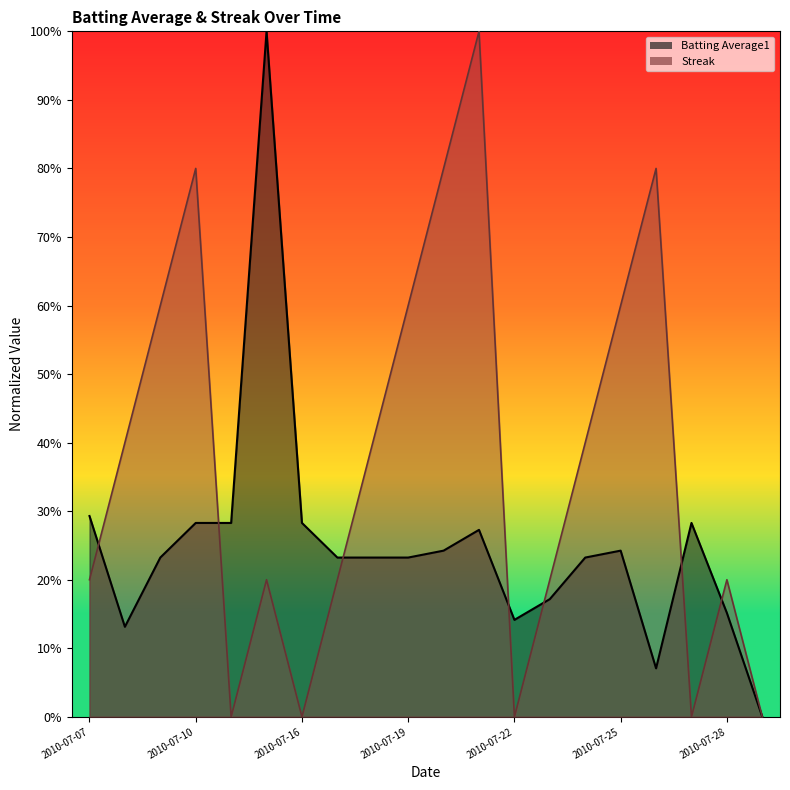

What is the average value of the Batting Average1 series?

0.3